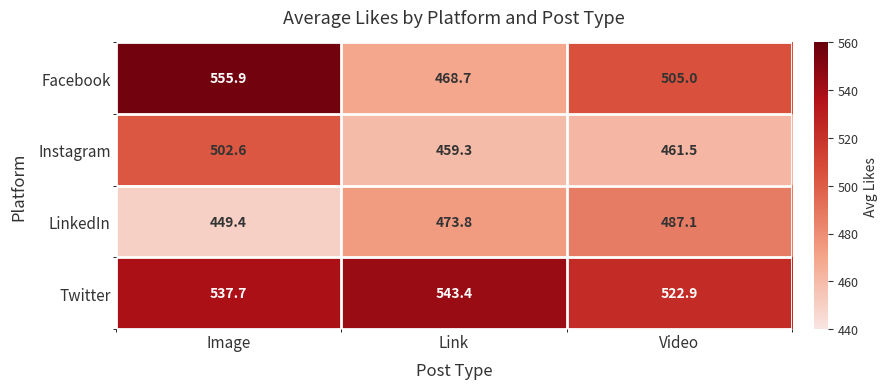

What is the difference between the highest and lowest values at Image?

106.5